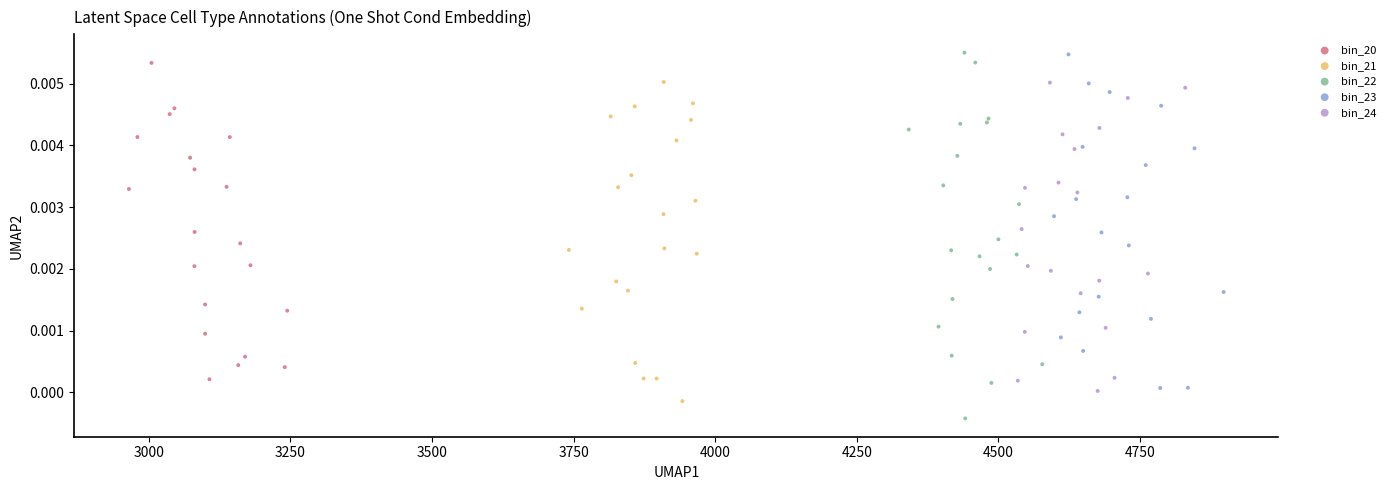

Which series has the largest Y range (max minus min)?

bin_22